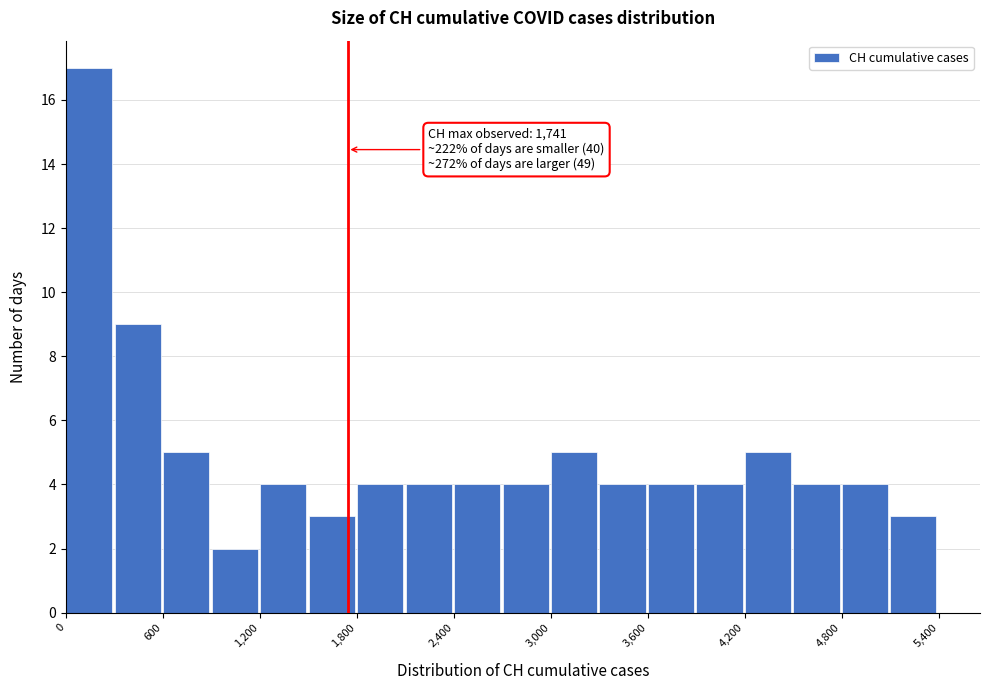

Read against the x-axis, roughly where is the centre of the tallest bar?

100